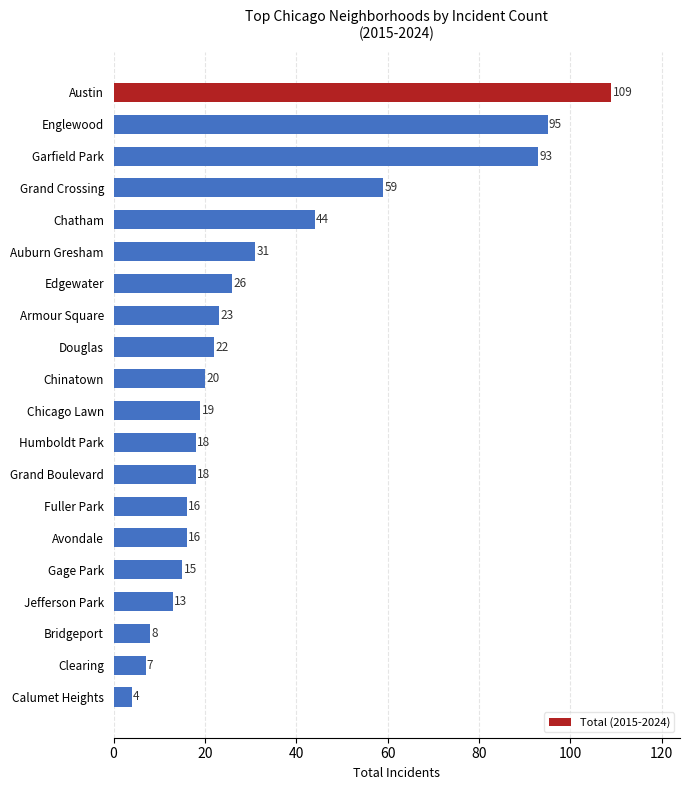

Does the chart contain stacked bars?

No